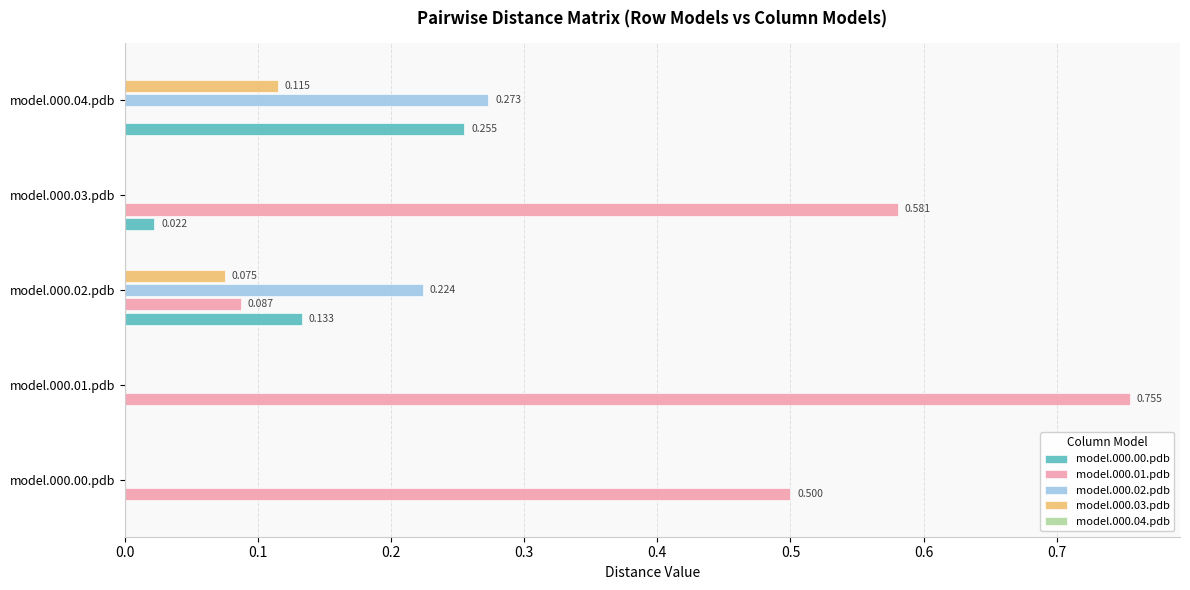

Is the value of model.000.01.pdb at model.000.00.pdb greater than the value of model.000.00.pdb at model.000.02.pdb?

Yes